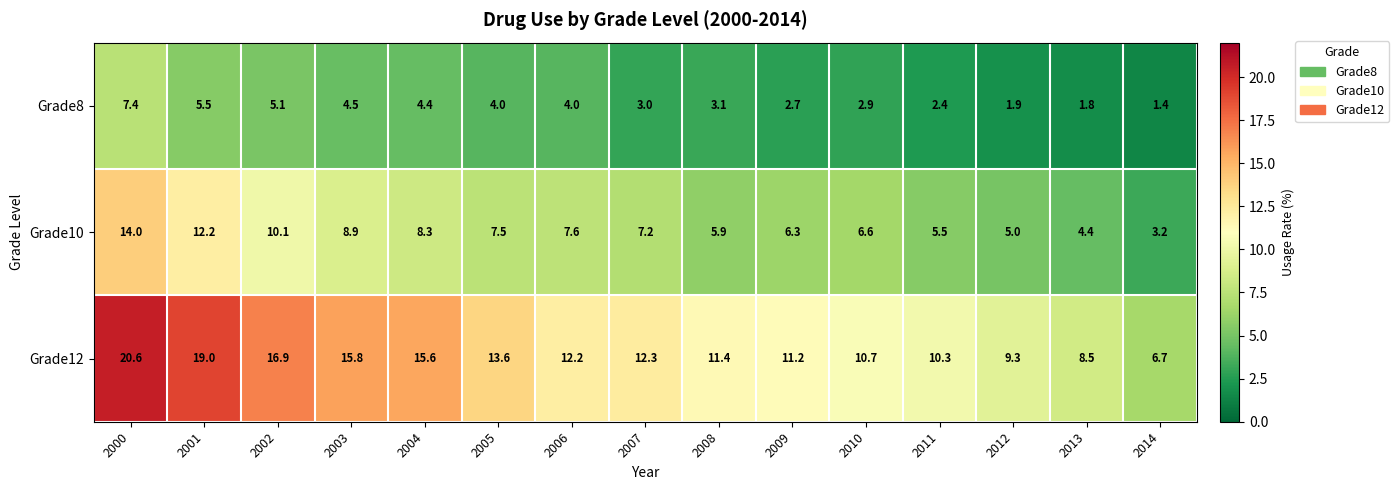

Which series has the largest range (max minus min)?

Grade12